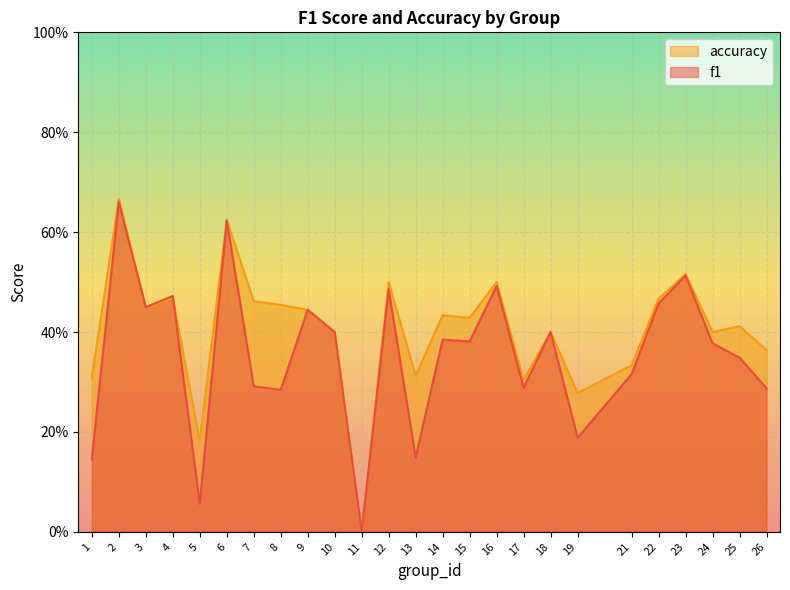

What is the value of the accuracy point at the 25th from the left?

0.4